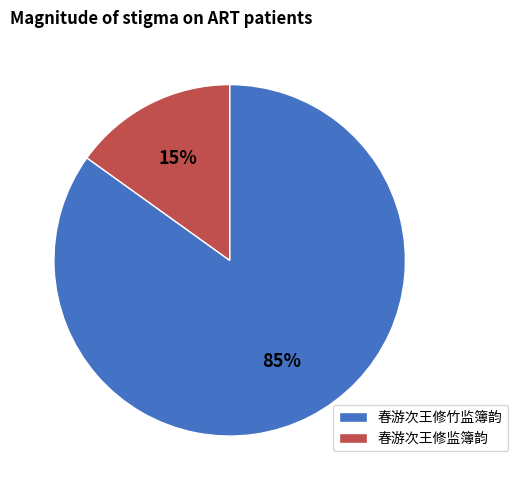

Is the sum of 春游次王修竹监簿韵 and 春游次王修监簿韵 greater than half?

Yes